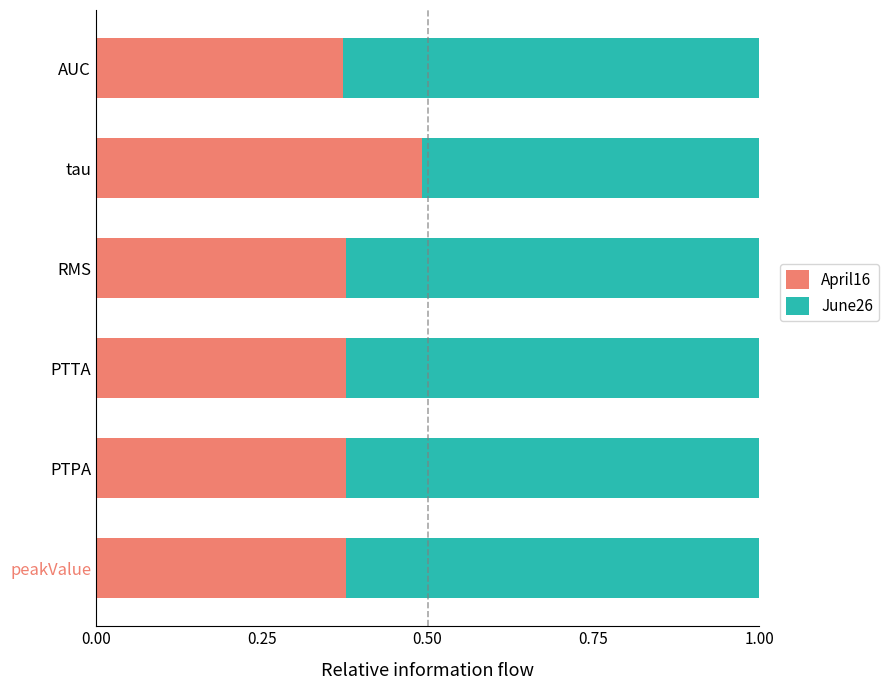

What is the sum of the April16 values at RMS and PTTA?

0.8